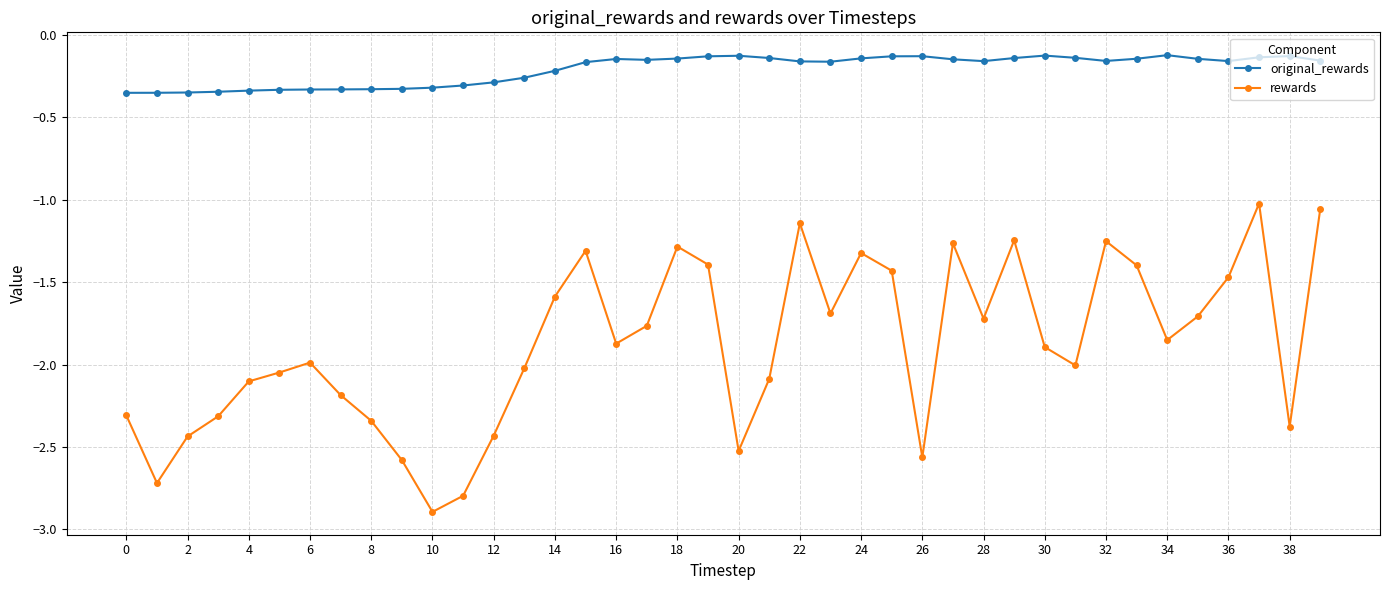

What is the sum of all rewards values?

-75.4